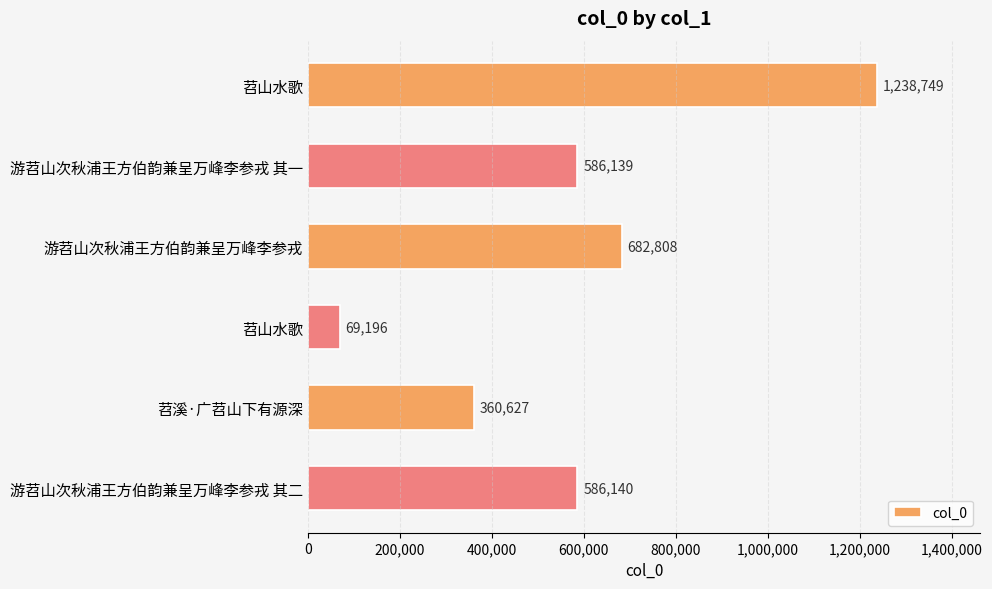

How many values are below 586140?

3